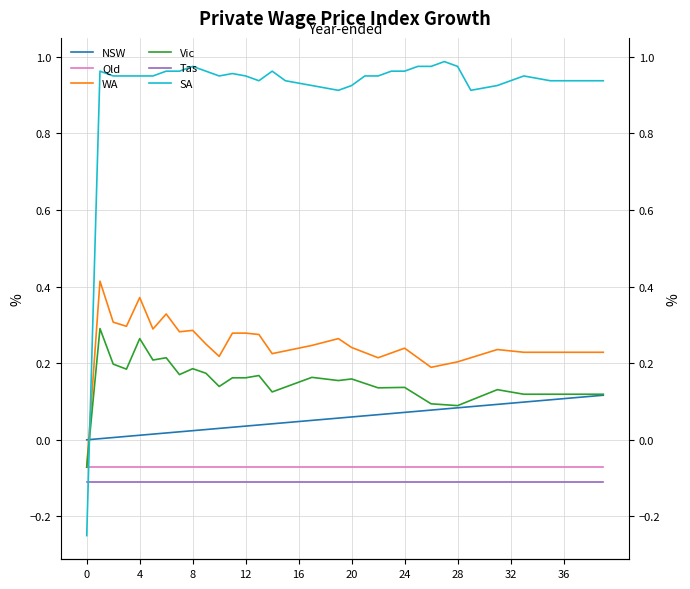

How many distinct data groups are displayed?

6